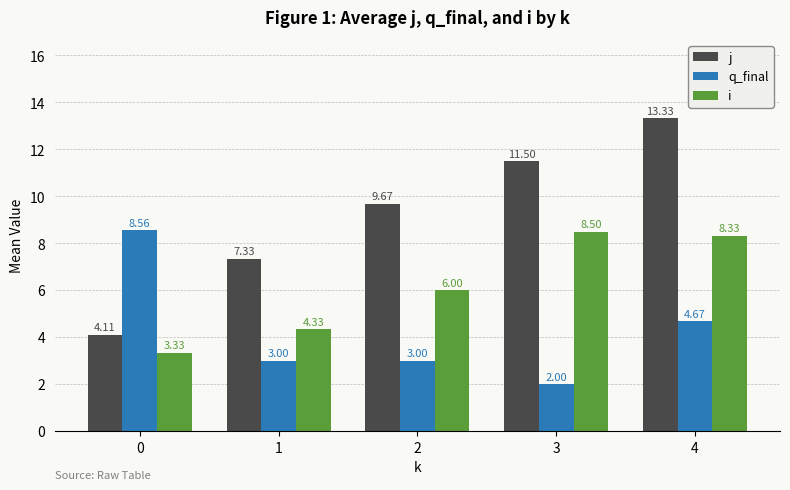

How many data points in j are less than 9?

2